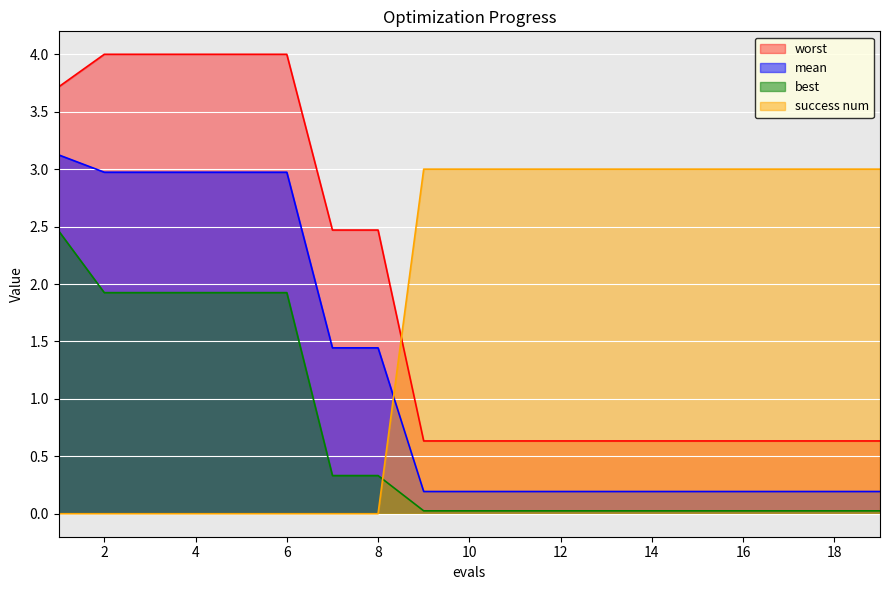

Reading right to left, list all the values displayed in this chart.

mean: 19=0.2	18=0.2	17=0.2	16=0.2	15=0.2	14=0.2	13=0.2	12=0.2	11=0.2	10=0.2	9=0.2	8=1.4	7=1.4	6=3.0	5=3.0	4=3.0	3=3.0	2=3.0	1=3.1
best: 19=0.0	18=0.0	17=0.0	16=0.0	15=0.0	14=0.0	13=0.0	12=0.0	11=0.0	10=0.0	9=0.0	8=0.3	7=0.3	6=1.9	5=1.9	4=1.9	3=1.9	2=1.9	1=2.5
worst: 19=0.6	18=0.6	17=0.6	16=0.6	15=0.6	14=0.6	13=0.6	12=0.6	11=0.6	10=0.6	9=0.6	8=2.5	7=2.5	6=4.0	5=4.0	4=4.0	3=4.0	2=4.0	1=3.7
success num: 19=3.0	18=3.0	17=3.0	16=3.0	15=3.0	14=3.0	13=3.0	12=3.0	11=3.0	10=3.0	9=3.0	8=0.0	7=0.0	6=0.0	5=0.0	4=0.0	3=0.0	2=0.0	1=0.0